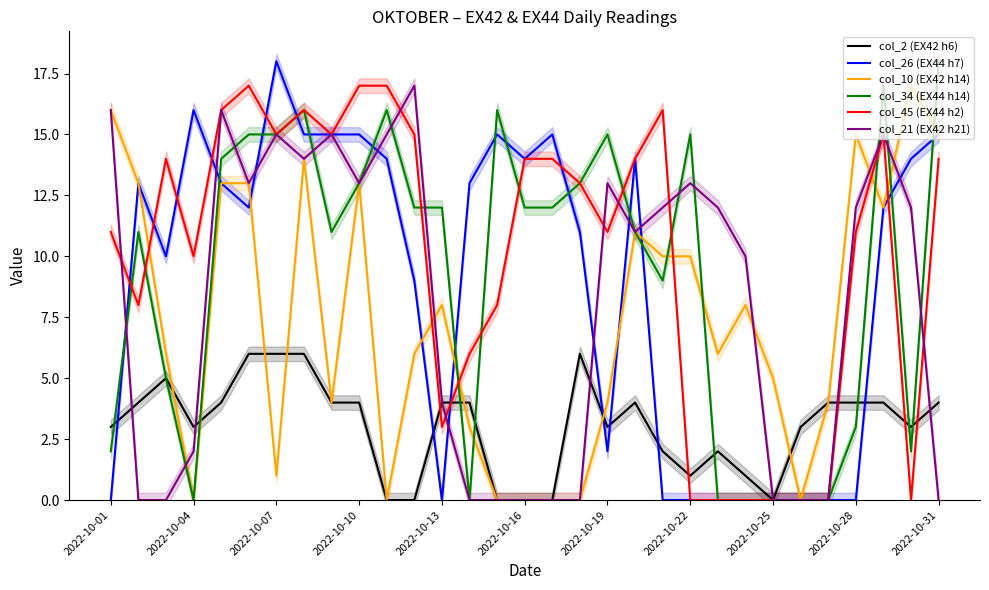

Does the chart display data point markers on the line(s)?

No